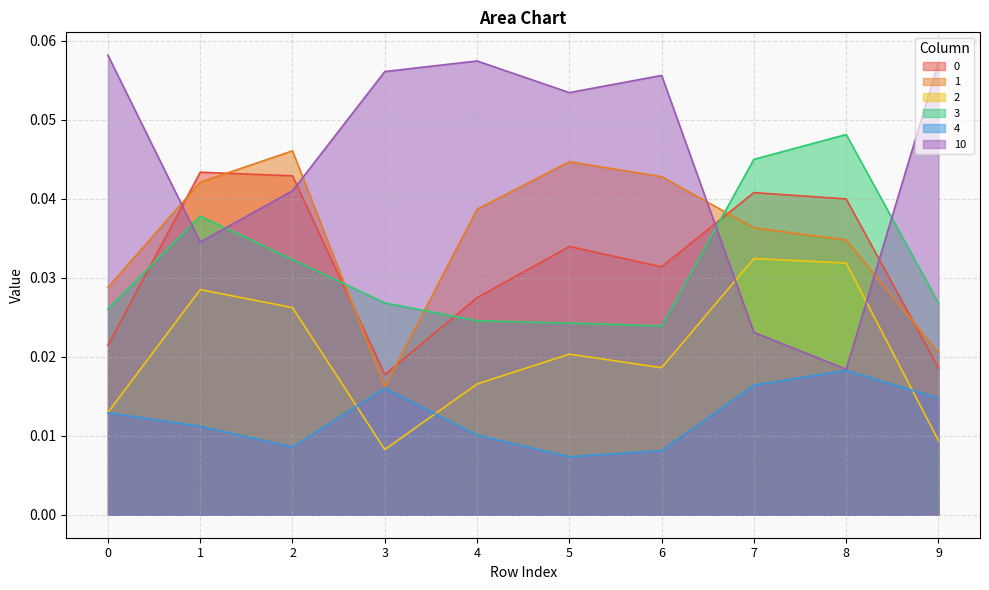

What is the sum of the 1 values at 3 and 8?

0.1